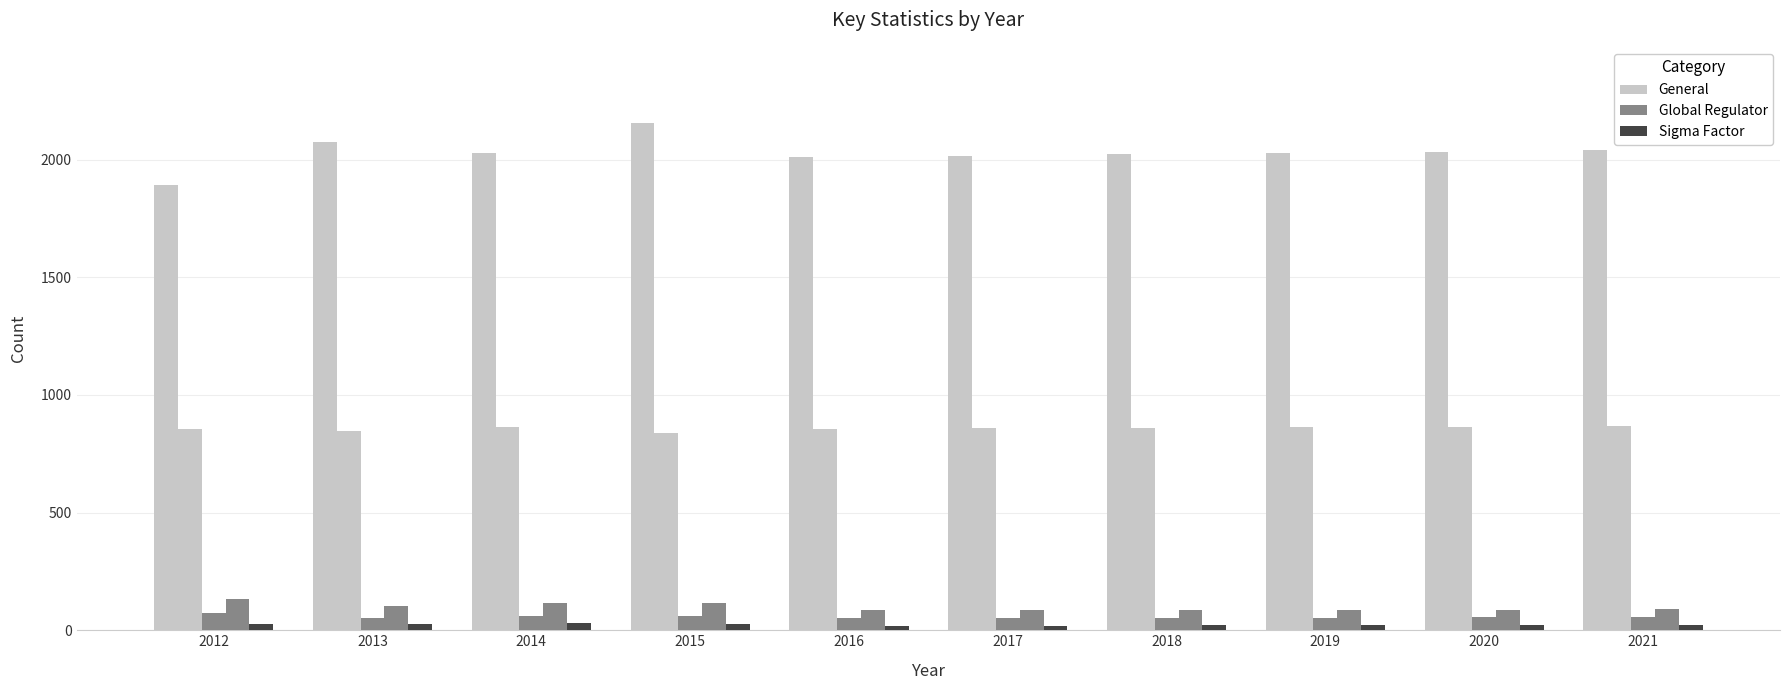

Count the number of data series in this chart.

5